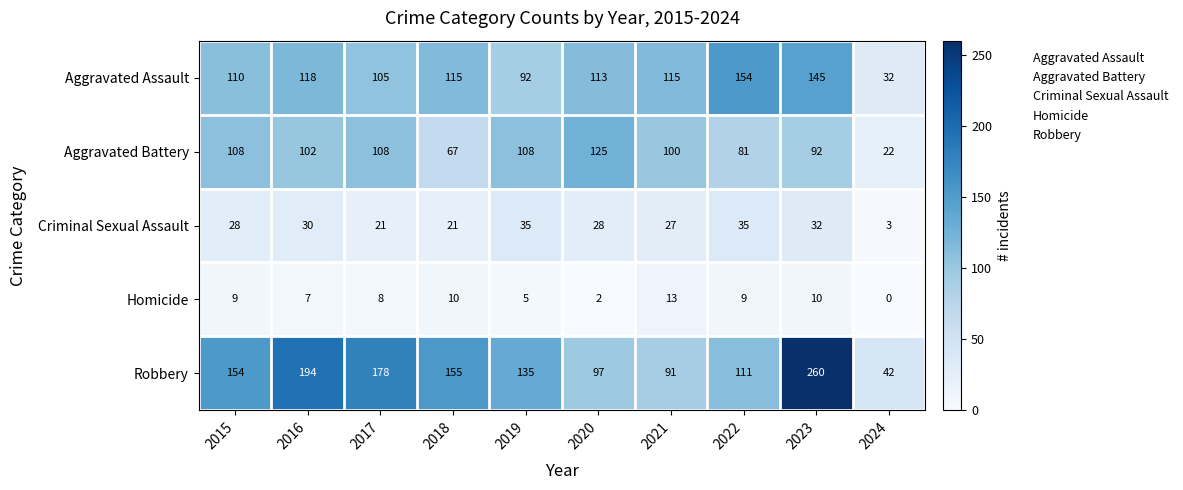

What is the average value of the Homicide series?

7